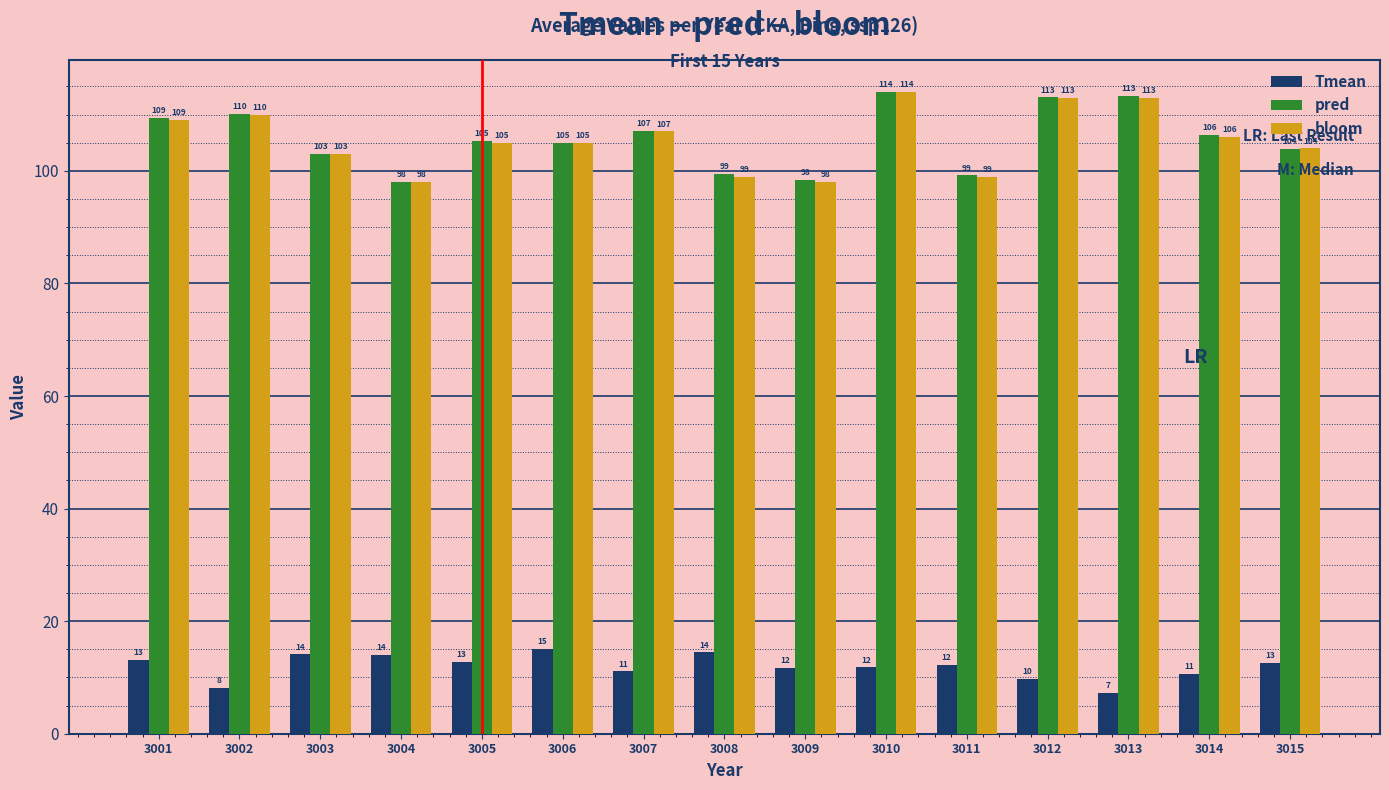

What is the spread (max minus min) of values at 3009?

86.7